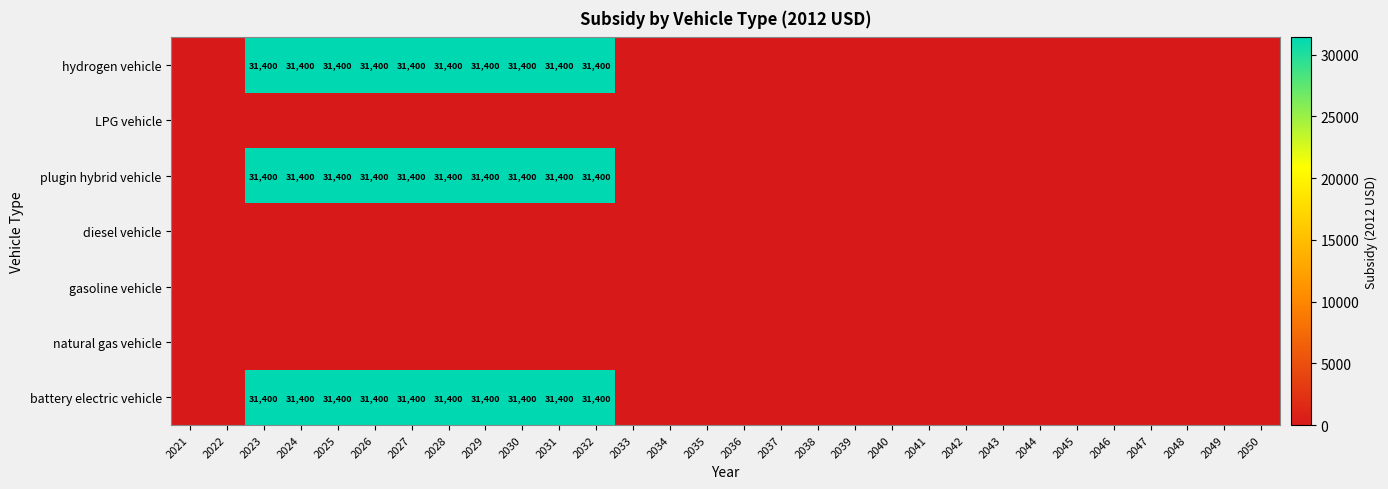

True or false: hydrogen vehicle has a value of 31400 at 2023.

True